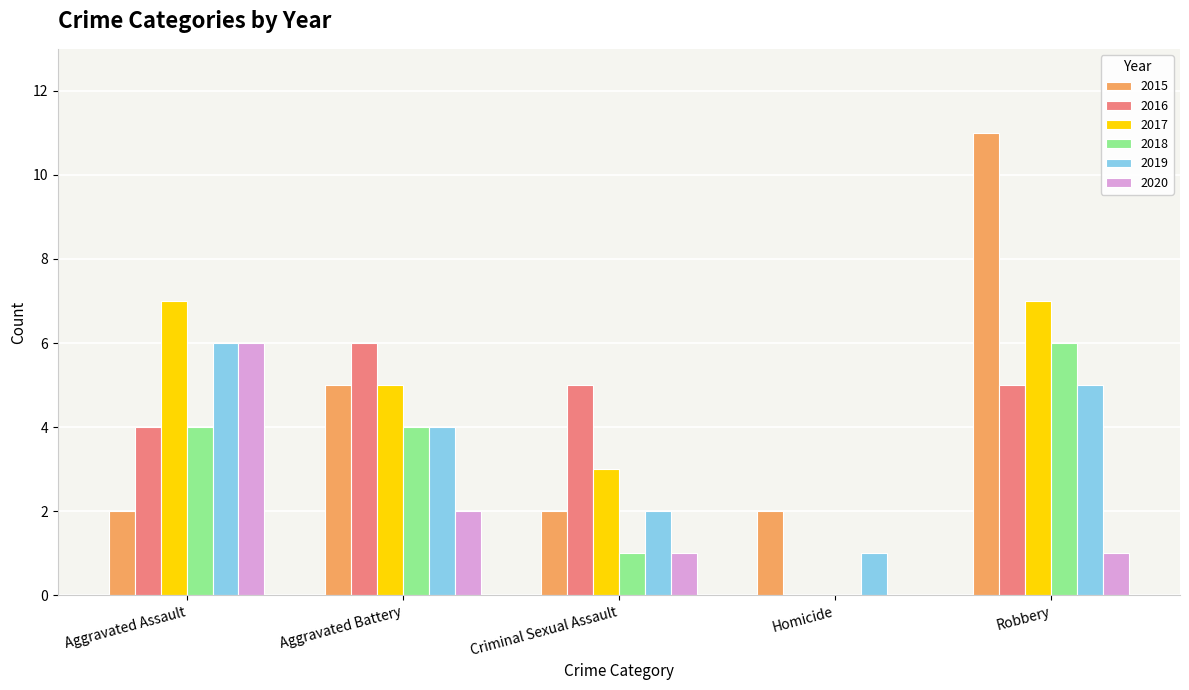

What is the spread (max minus min) of values at Homicide?

2